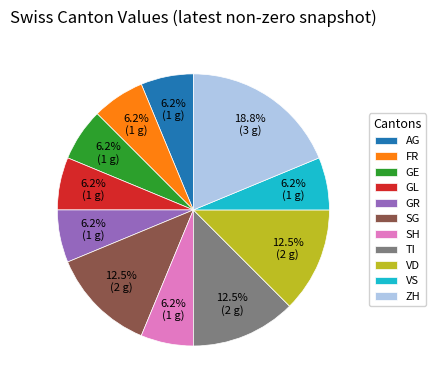

Combined, do VS and FR account for over 50%?

No